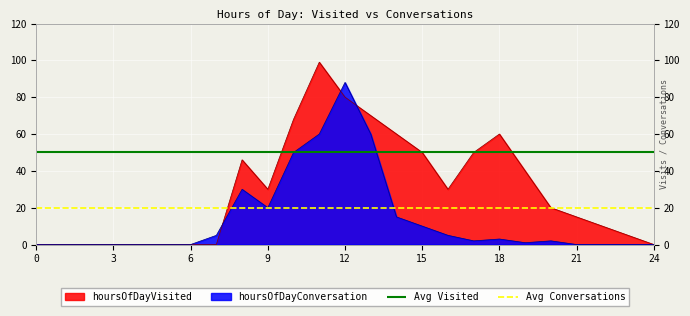

True or false: hoursOfDayConversation has a value of 2 at 8.

False